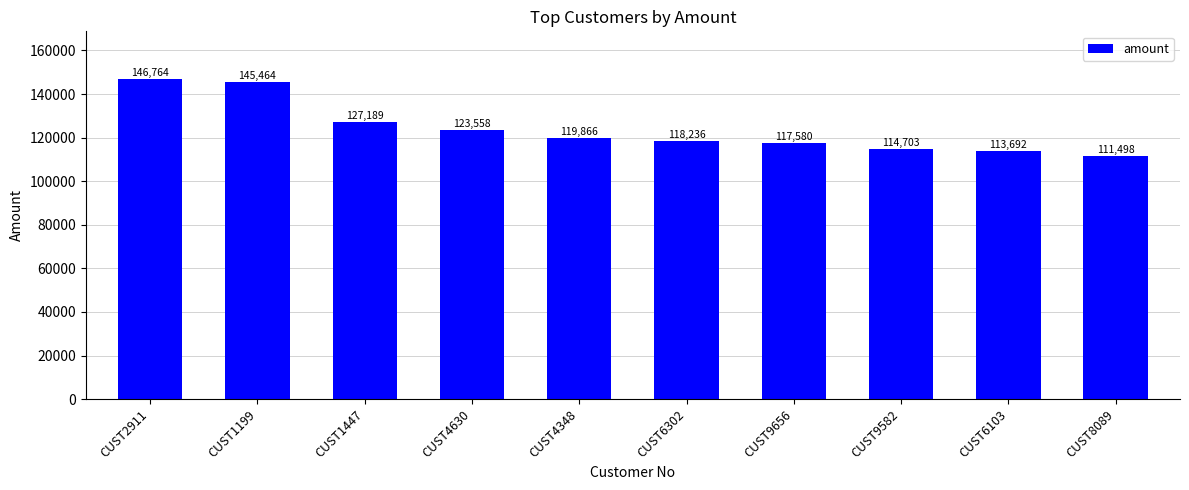

Rank the categories by value from highest to lowest.

CUST2911, CUST1199, CUST1447, CUST4630, CUST4348, CUST6302, CUST9656, CUST9582, CUST6103, CUST8089